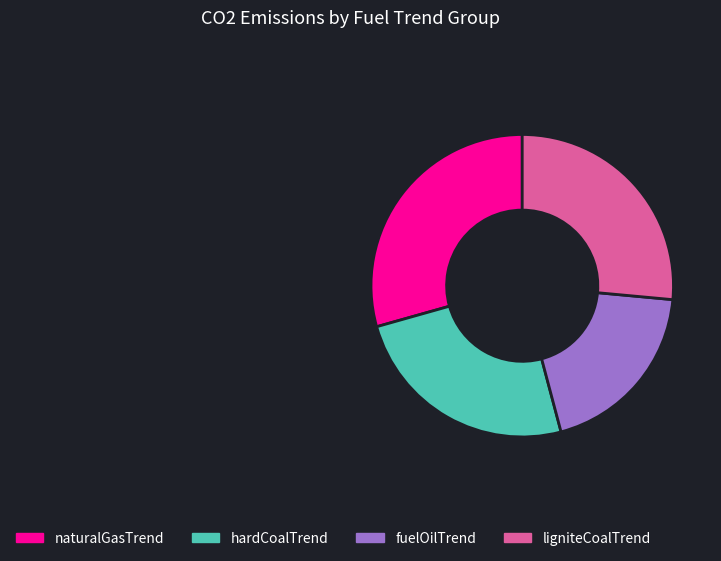

The fuelOilTrend slice represents 19% of the pie. True or false?

True